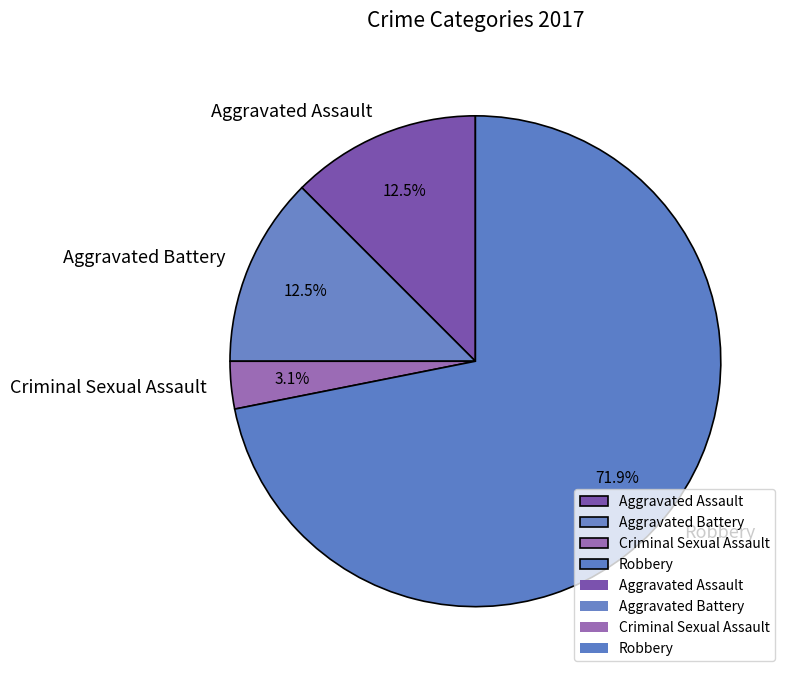

Between Robbery and Aggravated Assault, which is larger?

Robbery